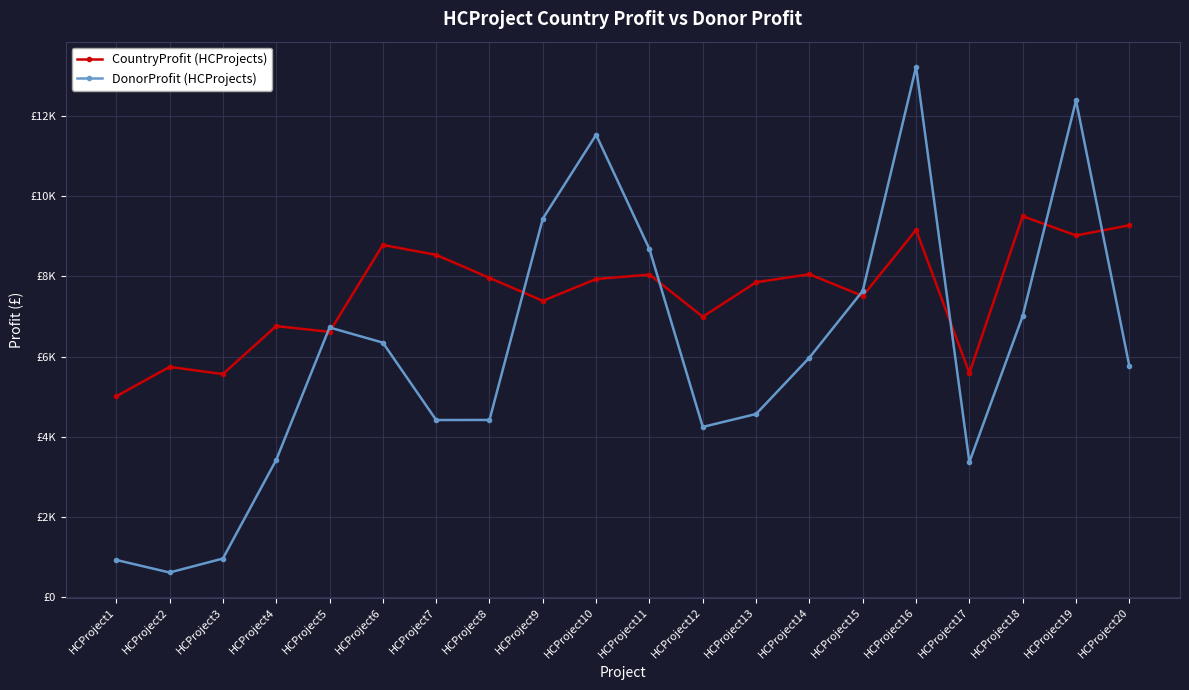

Does the chart have visible grid lines?

Yes